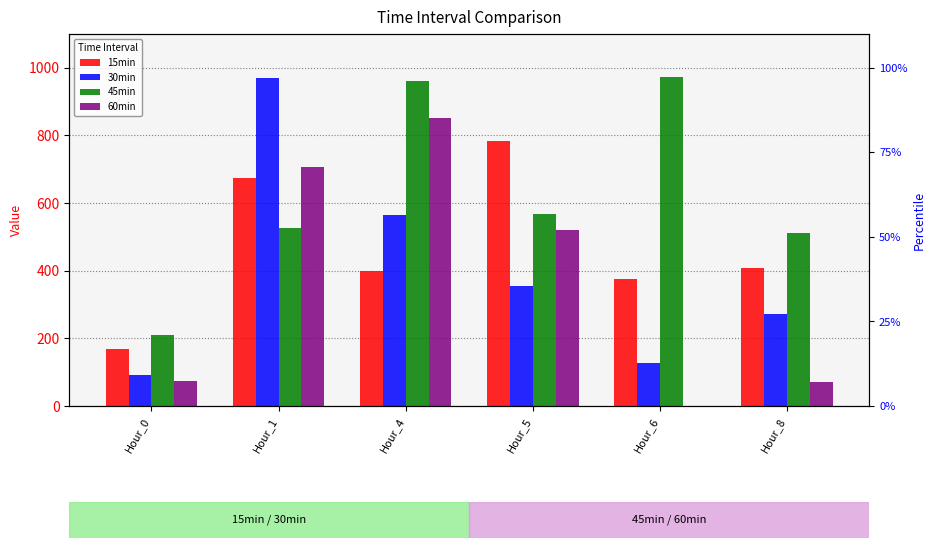

Between Hour_5 and Hour_8, which series saw the biggest shift?

60min